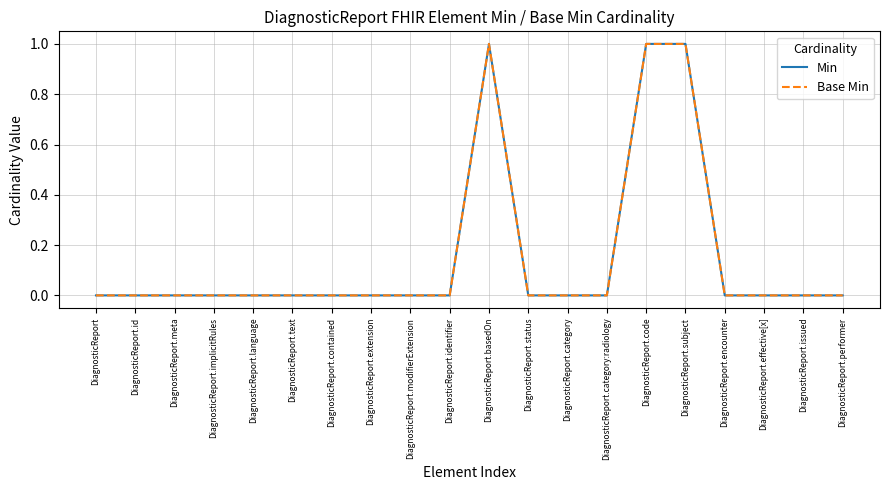

Between DiagnosticReport.modifierExtension and DiagnosticReport.basedOn, which series saw the biggest shift?

Min